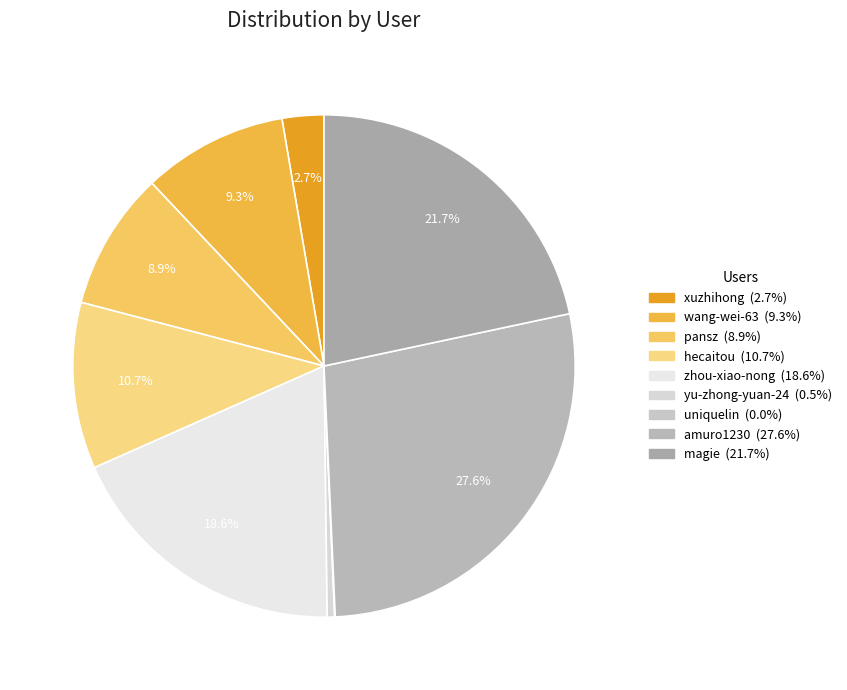

Approximately how many times larger is the value at amuro1230 compared to yu-zhong-yuan-24?

58.3